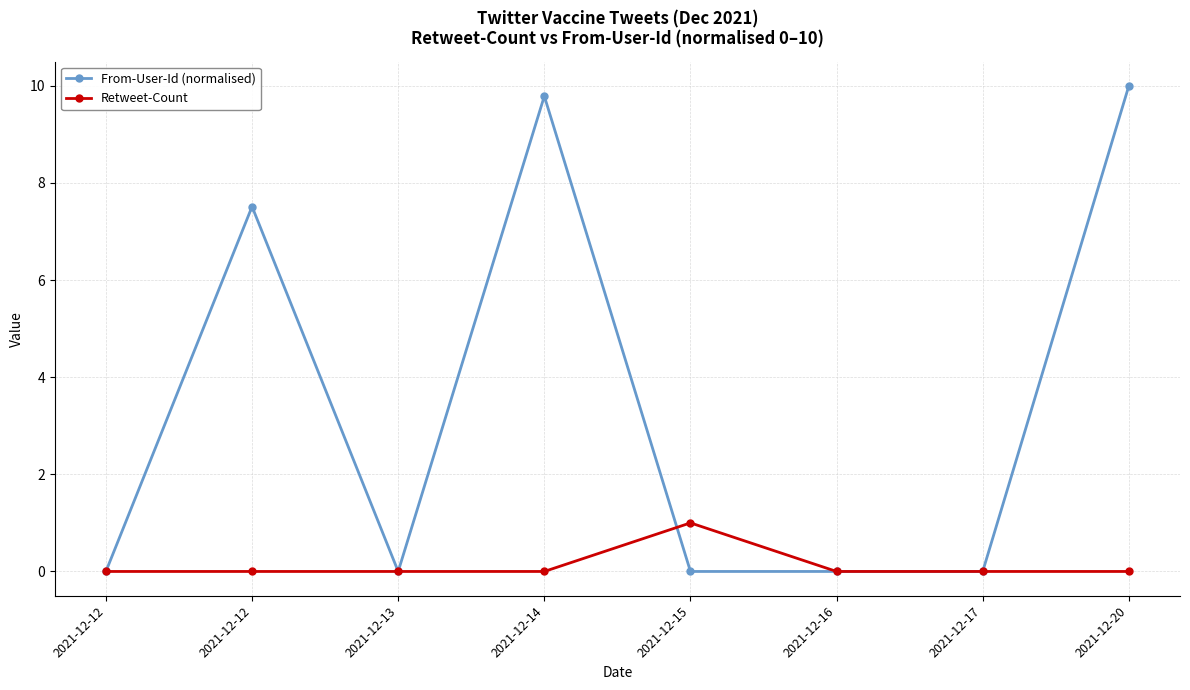

At how many categories does at least one series exceed 1?

3